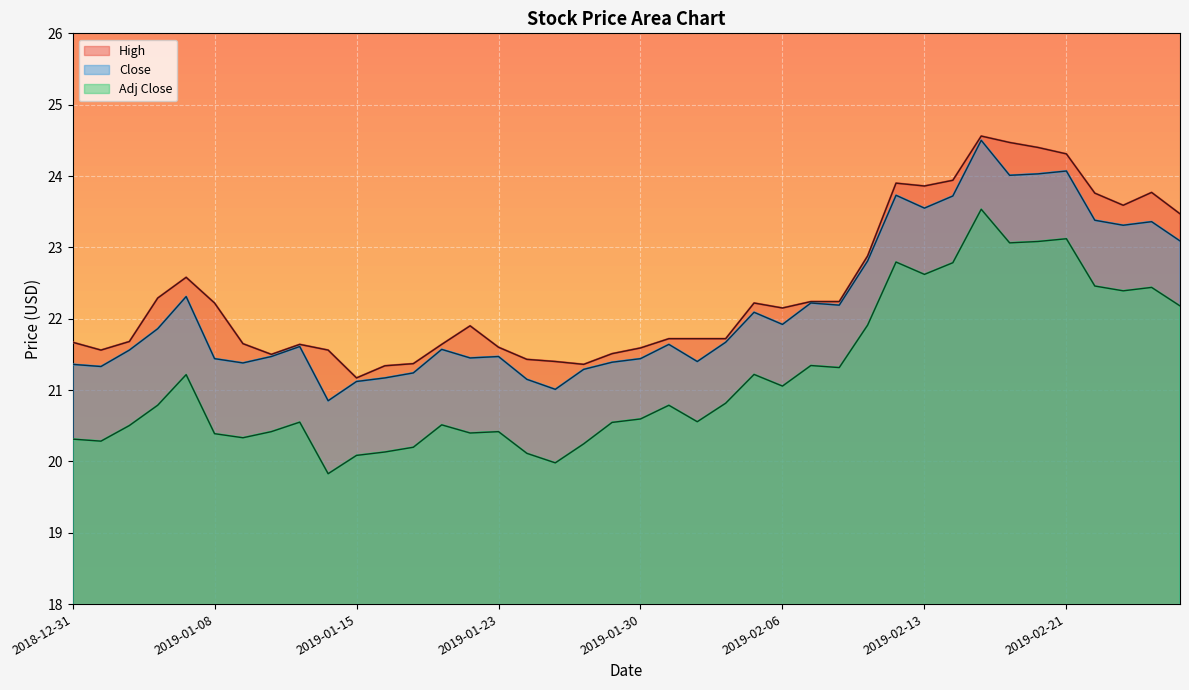

How many data points does each series have?

40